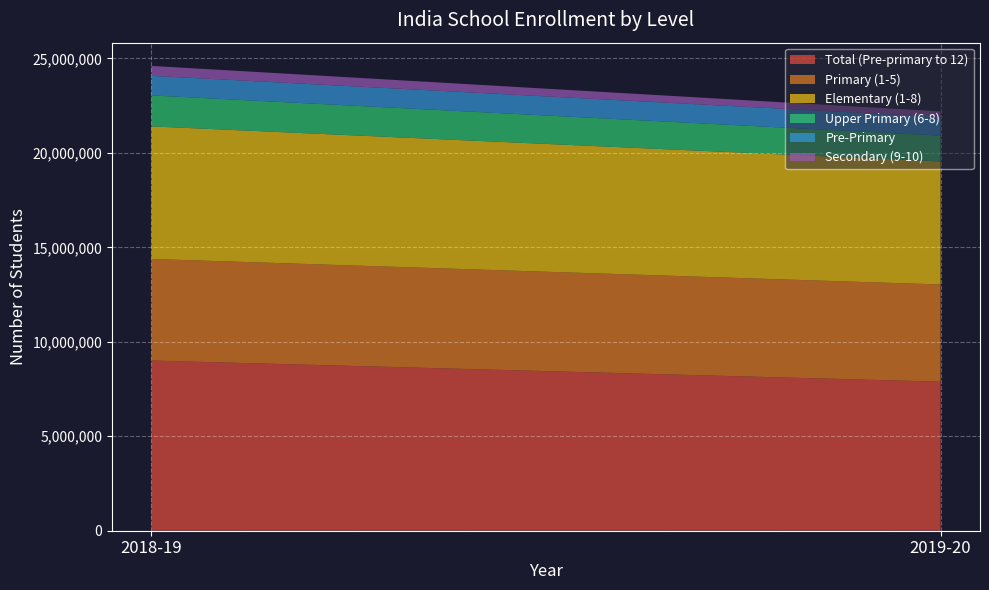

Reading left to right, list all the values displayed in this chart.

Total (Pre-primary to 12): 2018-19=9007271	2019-20=7888109
Primary (1-5): 2018-19=5376365	2019-20=5143823
Elementary (1-8): 2018-19=7015699	2019-20=6511942
Upper Primary (6-8): 2018-19=1639334	2019-20=1368119
Pre-Primary: 2018-19=1037877	2019-20=986272
Secondary (9-10): 2018-19=523925	2019-20=292909